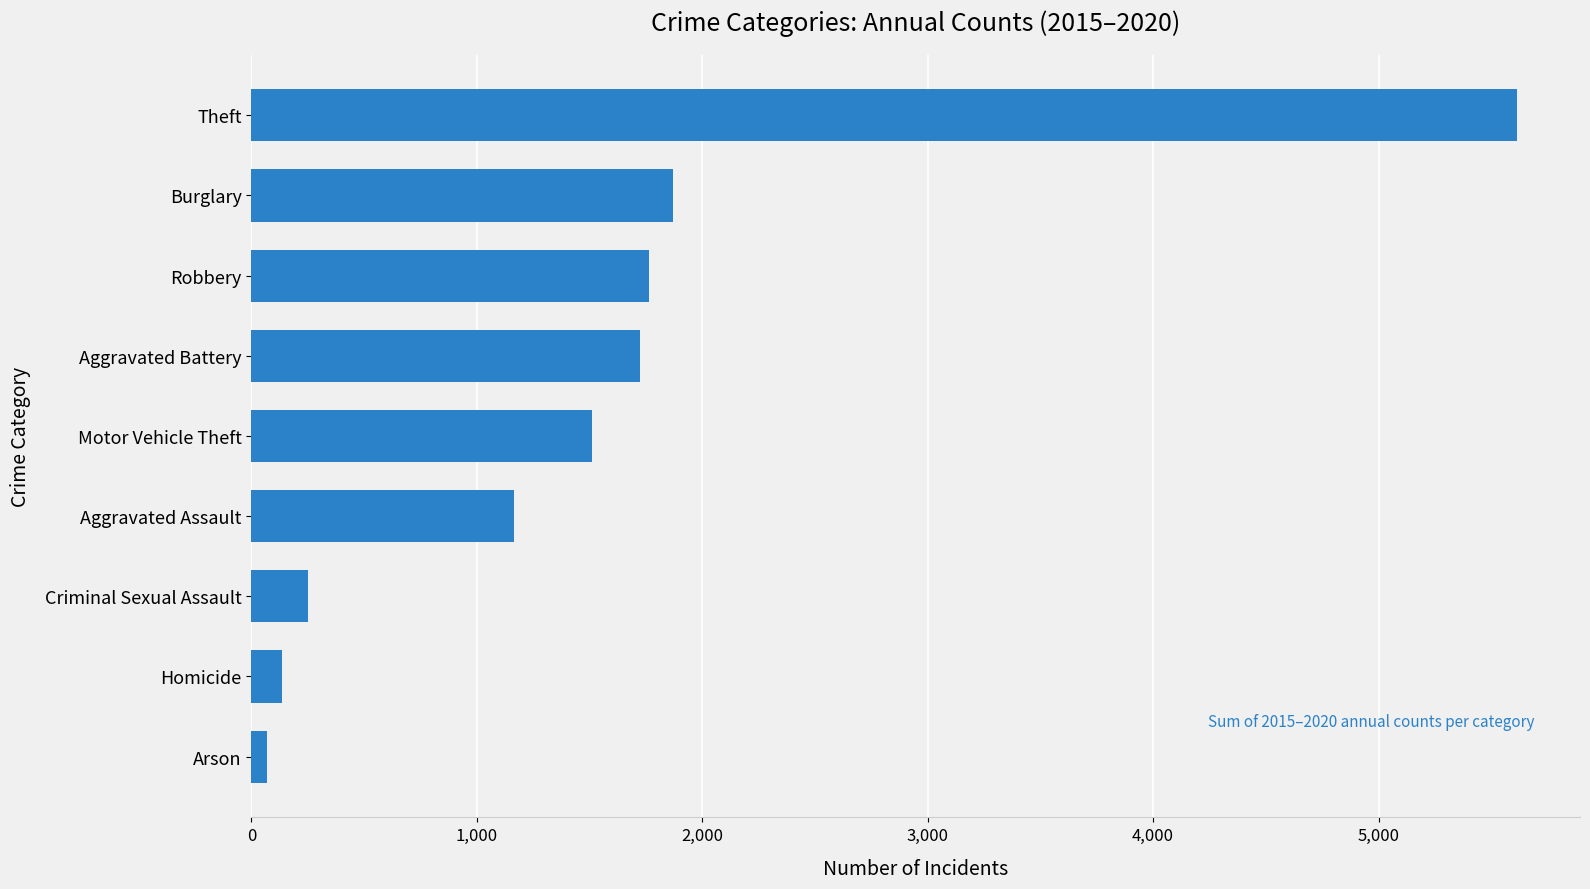

Does the chart contain stacked bars?

No